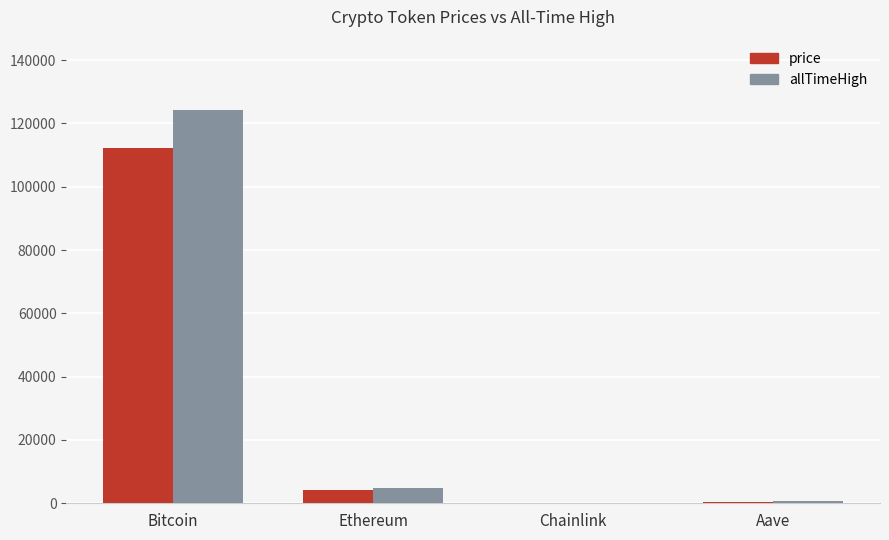

The value of allTimeHigh at Chainlink is 52.7. True or false?

True